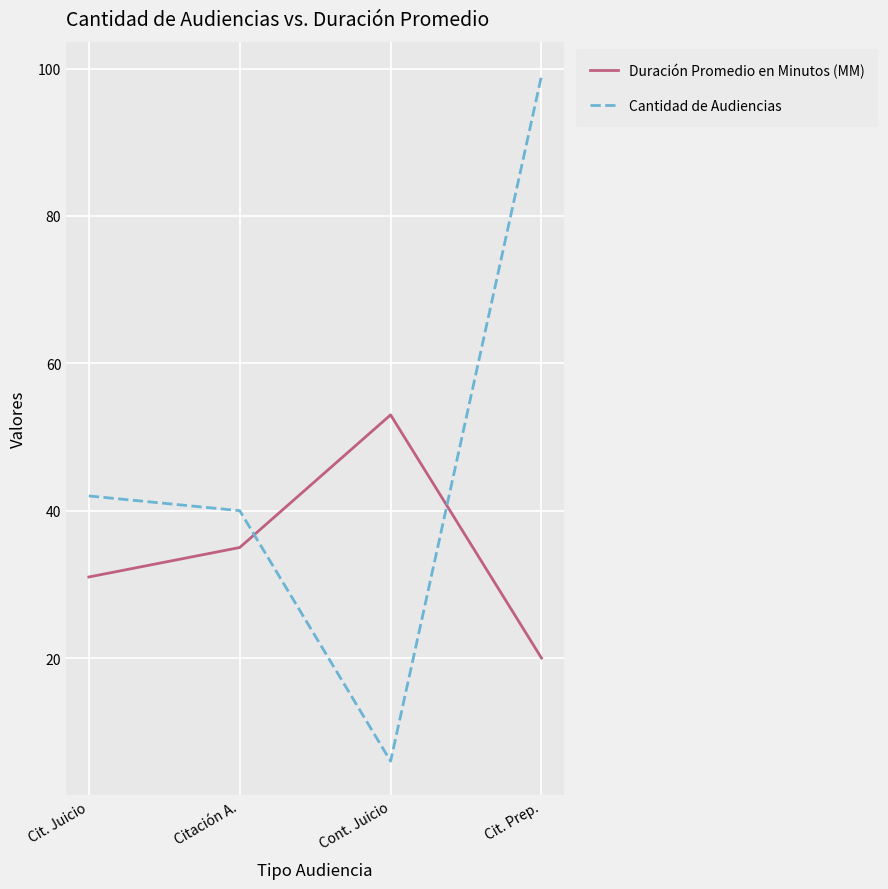

How many distinct data groups are displayed?

2